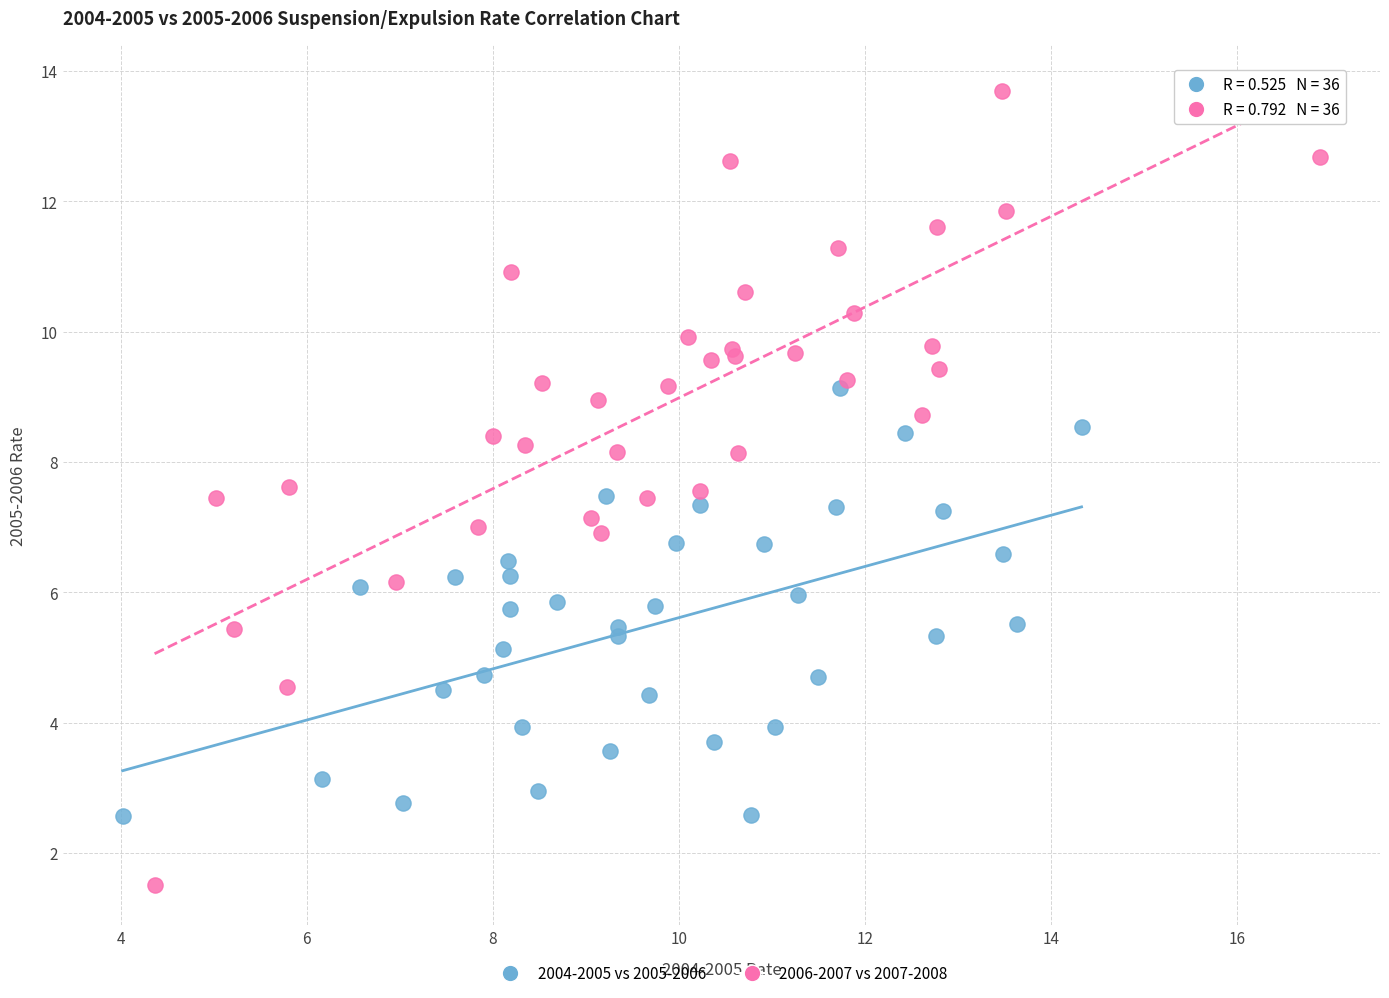

Which series contains the lowest Y value?

2006-2007 vs 2007-2008